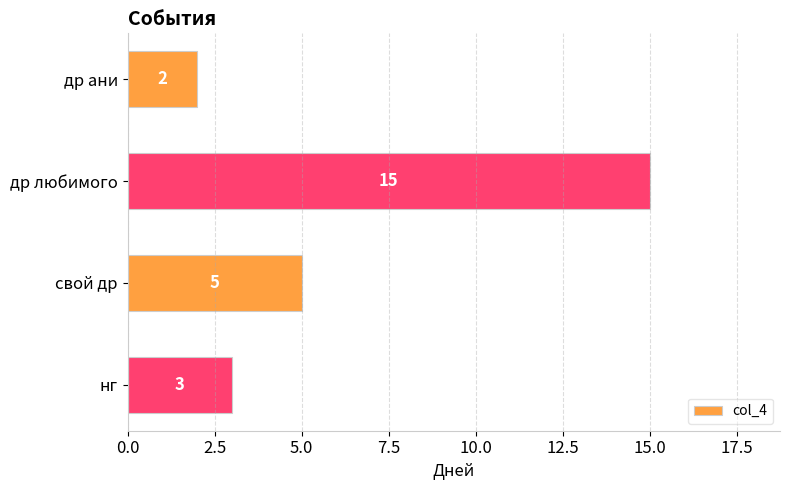

What is the sum of all values?

25